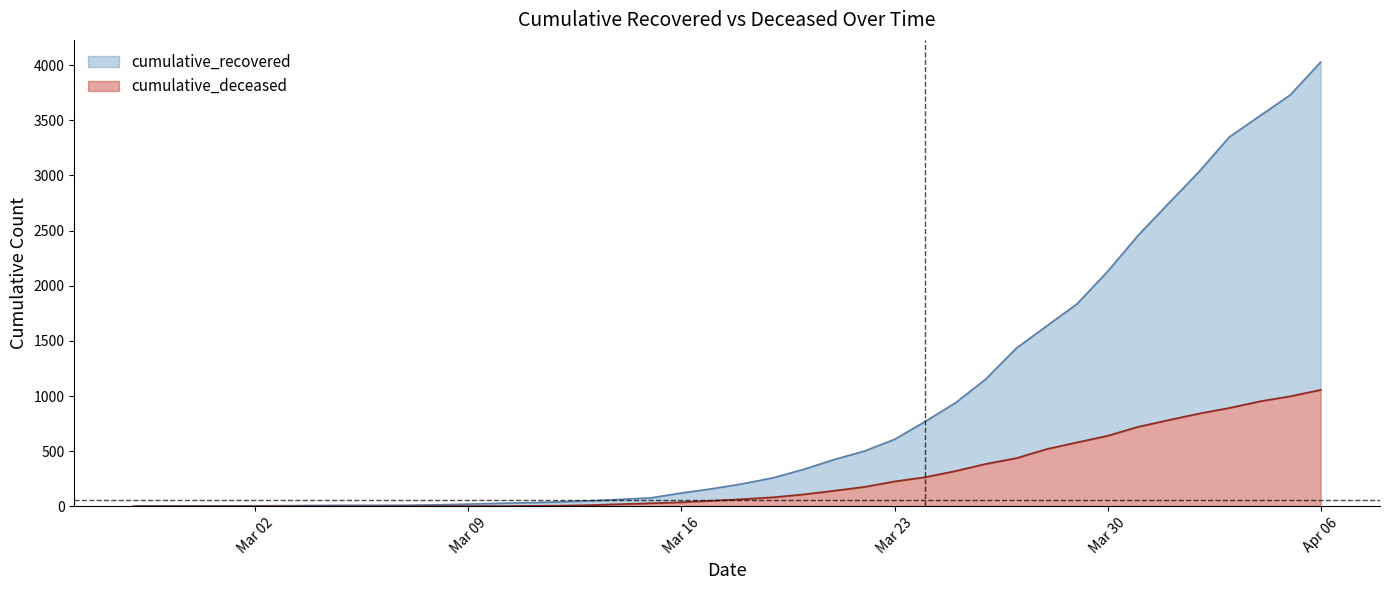

What position from the right is 2020-03-12?

26